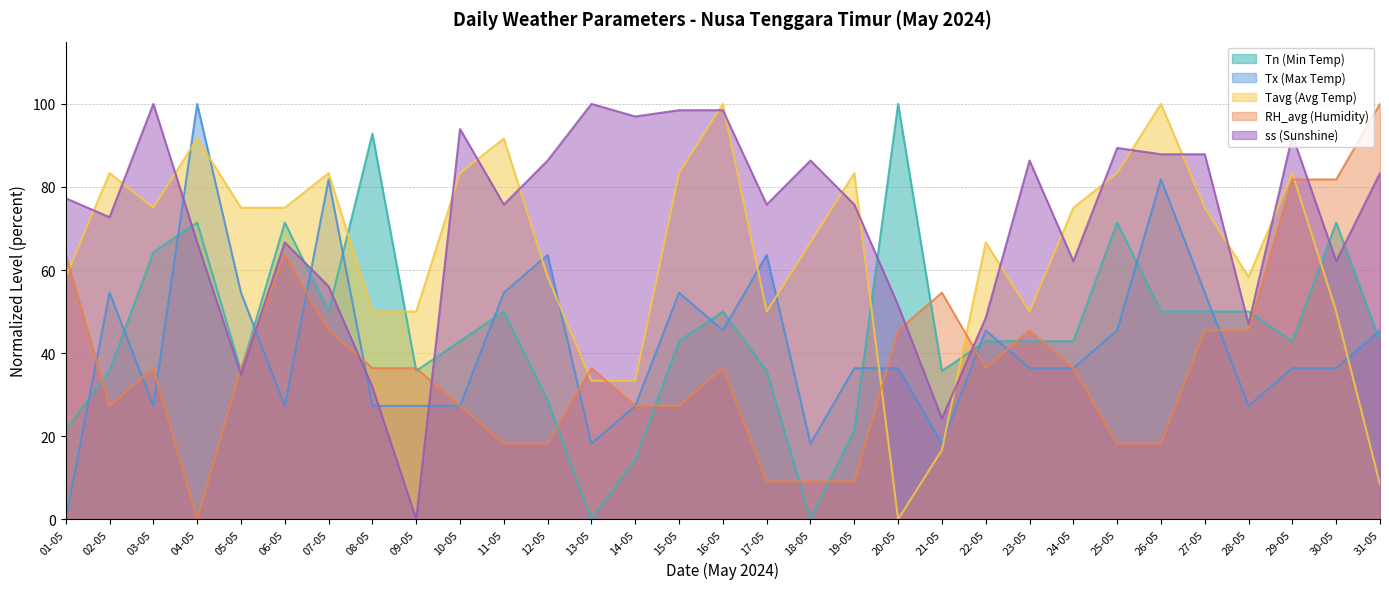

What is the difference between the second highest and second lowest values in the Tn (Min Temp) series?

92.9